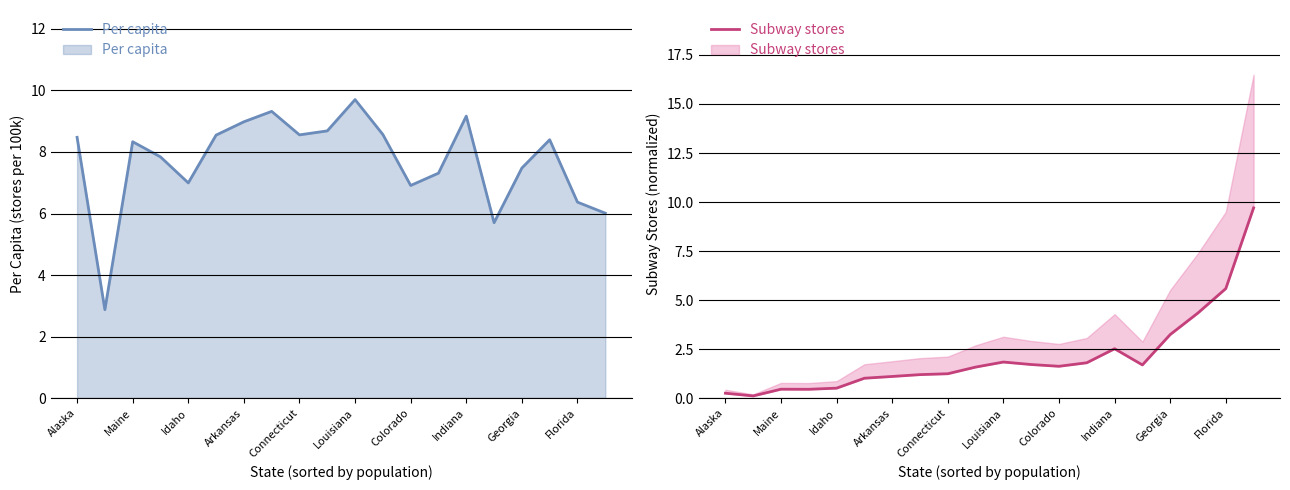

After their last crossing, which series has the higher values: Per capita or Subway stores?

Subway stores